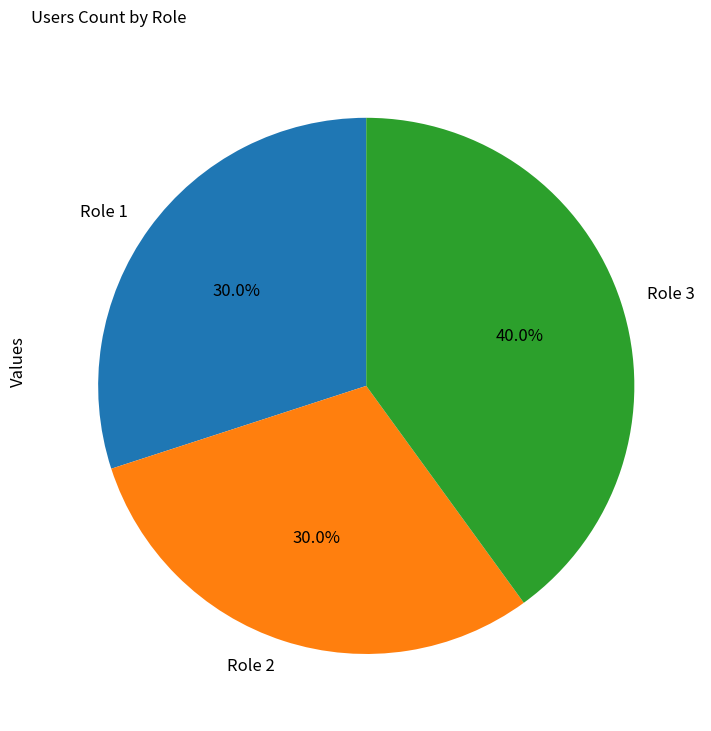

To the nearest percent, what is the difference between the Role 2 and Role 3 slice percentages?

10%